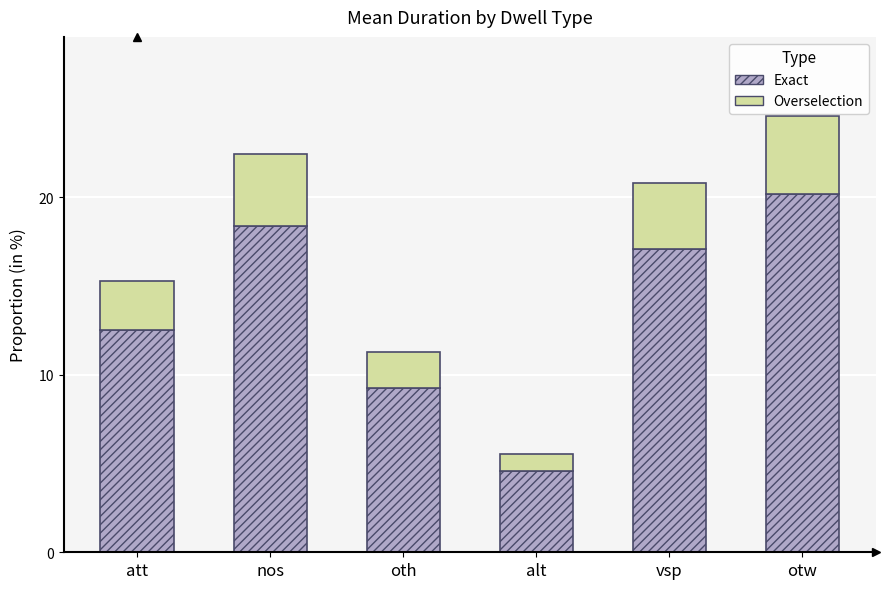

List the labels in order of Exact value, largest first.

otw, nos, vsp, att, oth, alt